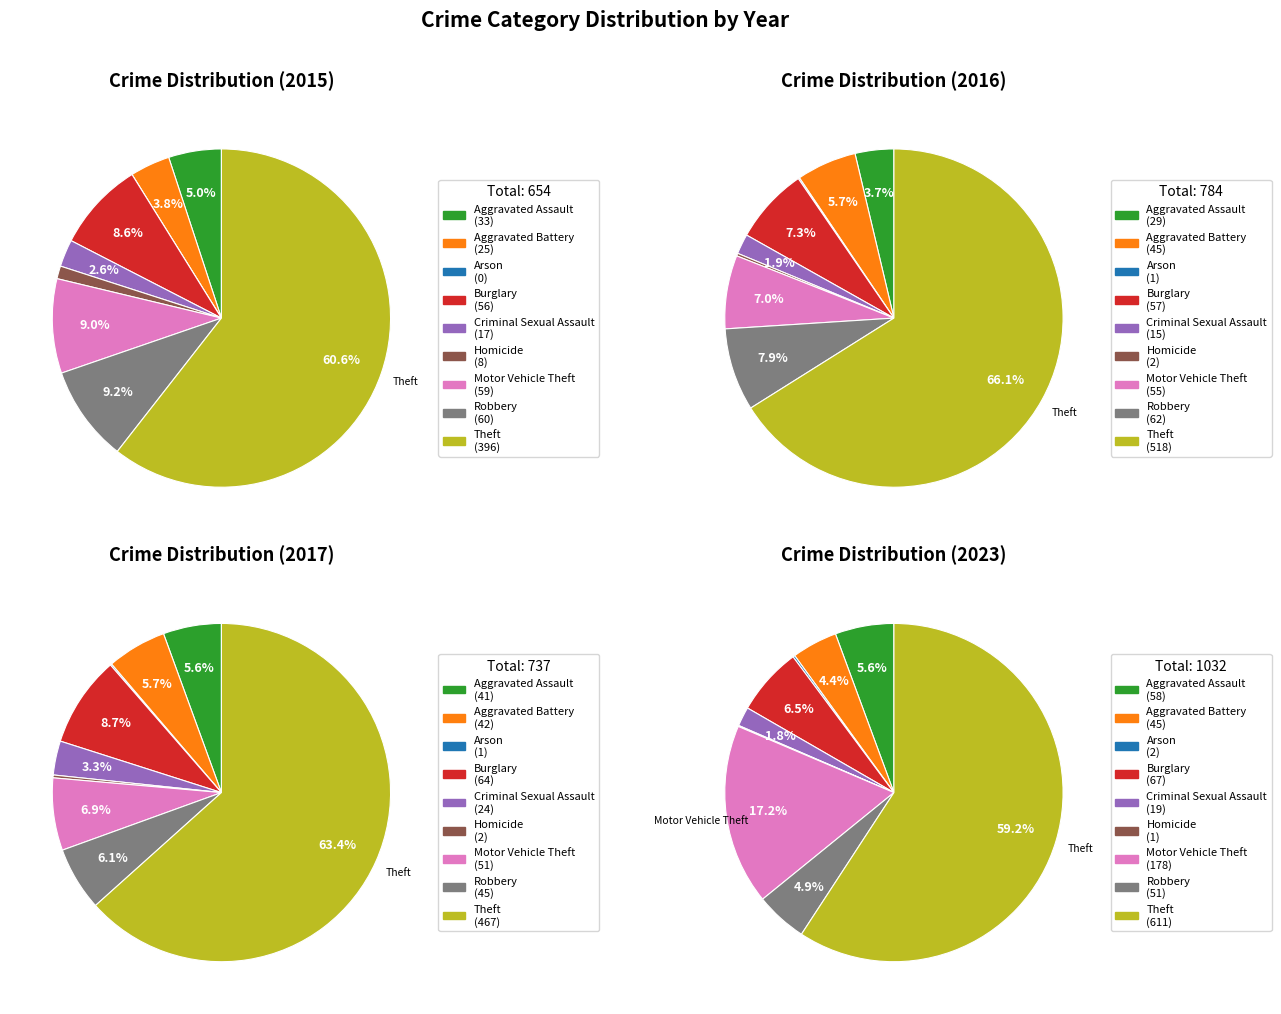

To the nearest percent, what is the average slice percentage?

11%